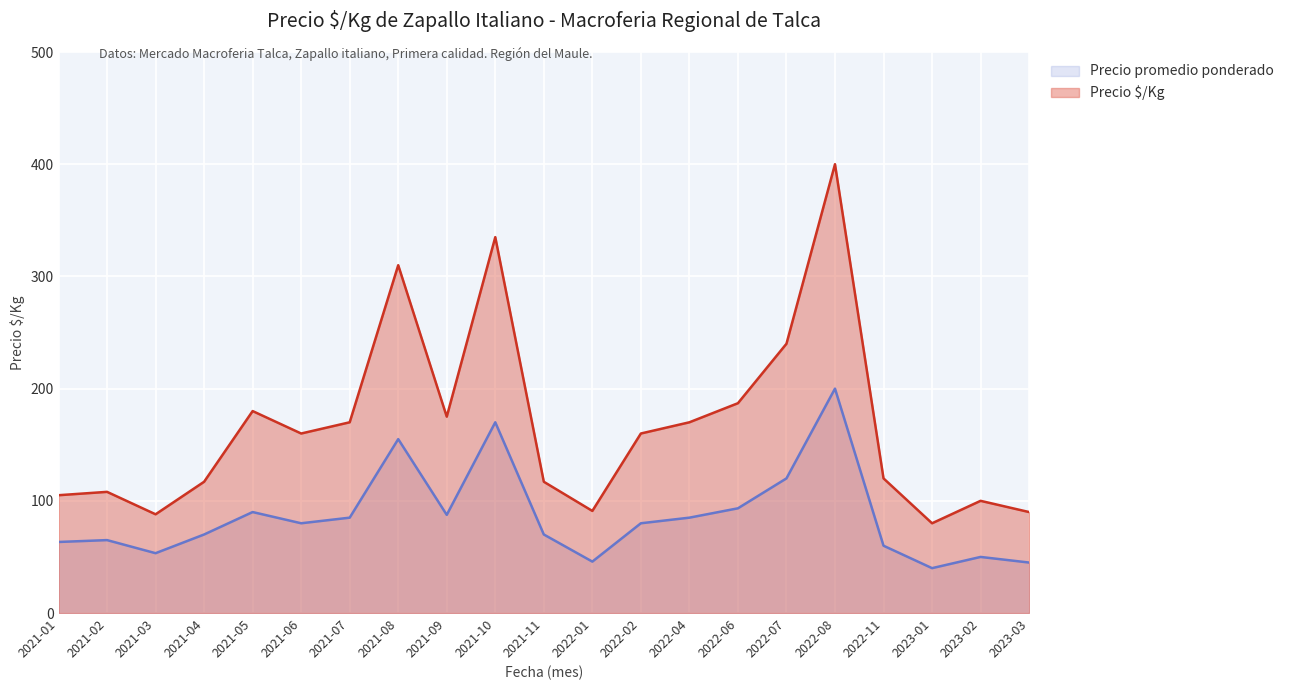

Reading left to right, list all the values displayed in this chart.

Precio ¢/Kg: 105.0	108.0	88.0	117.0	180.0	160.0	170.0	310.0	175.0	335.0	117.0	91.0	160.0	170.0	187.0	240.0	400.0	120.0	80.0	100.0	90.0
Precio promedio ponderado: 63.3	65.0	53.3	70.0	90.0	80.0	85.0	155.0	87.5	170.0	70.0	45.8	80.0	85.0	93.3	120.0	200.0	60.0	40.0	50.0	45.0